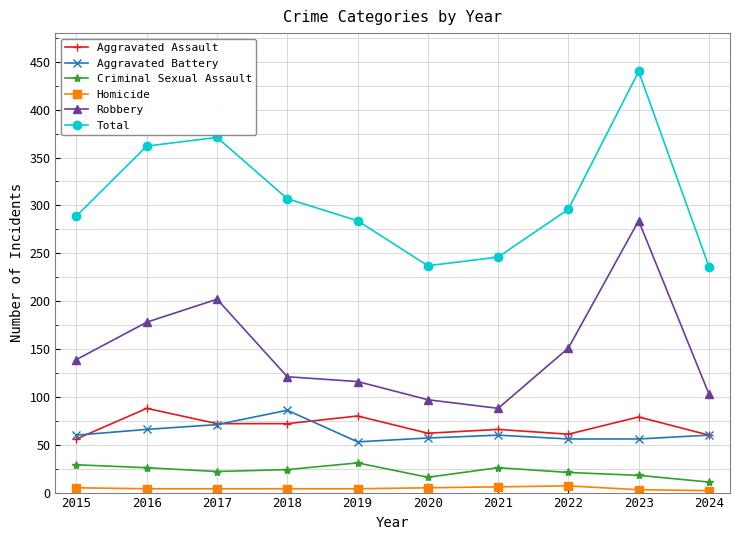

What is the spread (max minus min) of values at 2024?

234